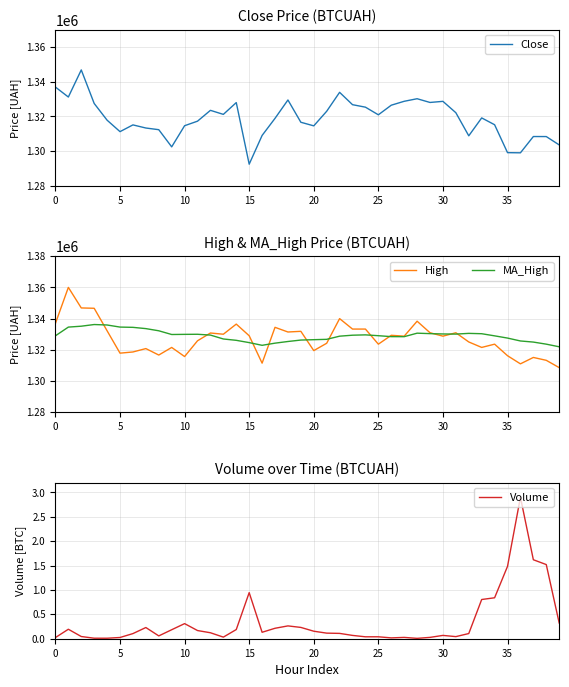

True or false: Volume and High intersect in this chart.

False